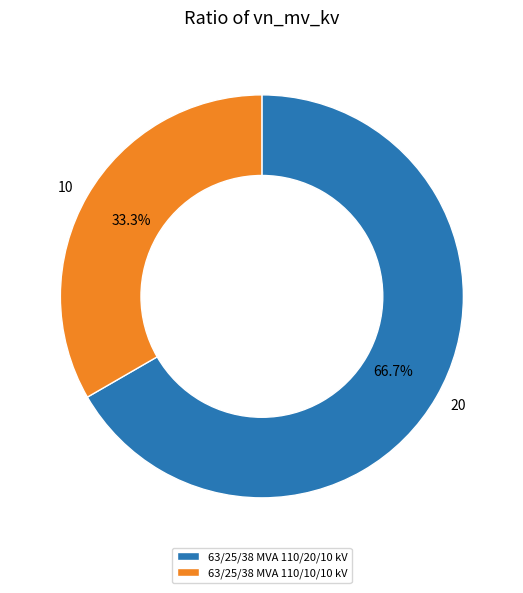

Rank the categories by value from lowest to highest.

63/25/38 MVA 110/10/10 kV, 63/25/38 MVA 110/20/10 kV